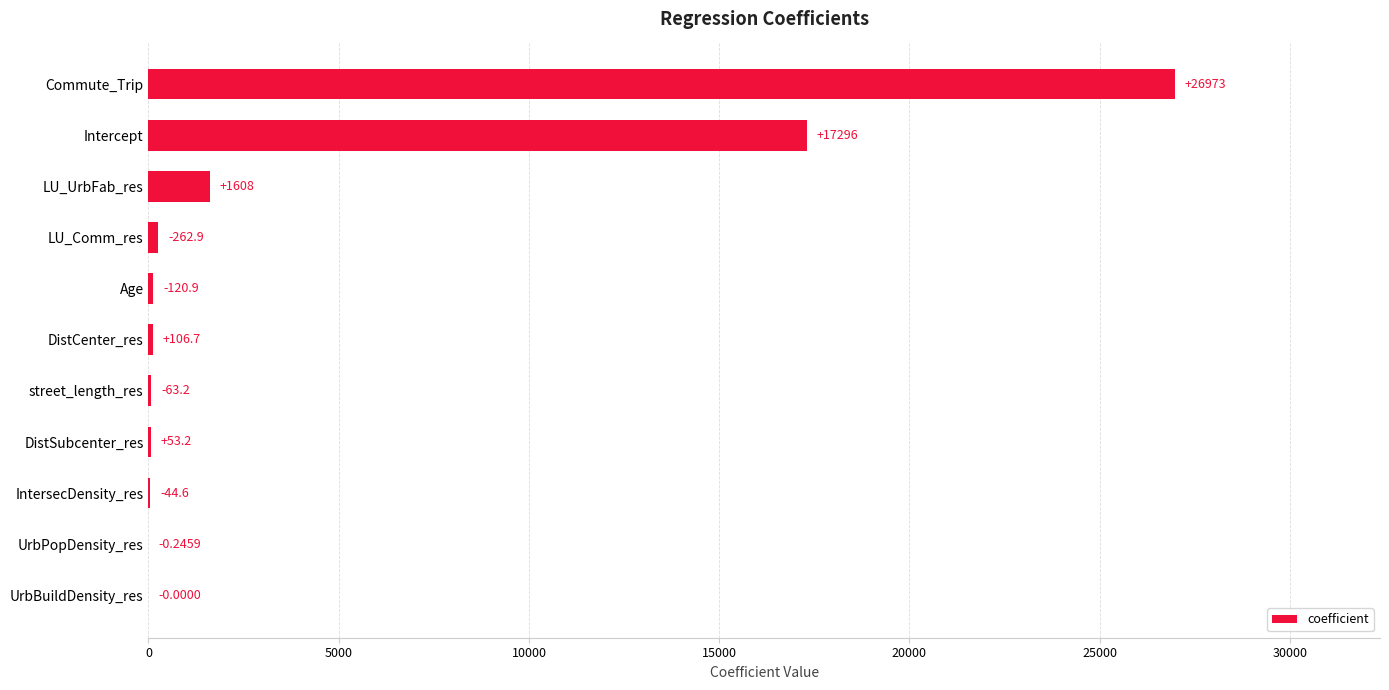

What is the ratio of the value at LU_UrbFab_res to the value at LU_Comm_res?

6.1